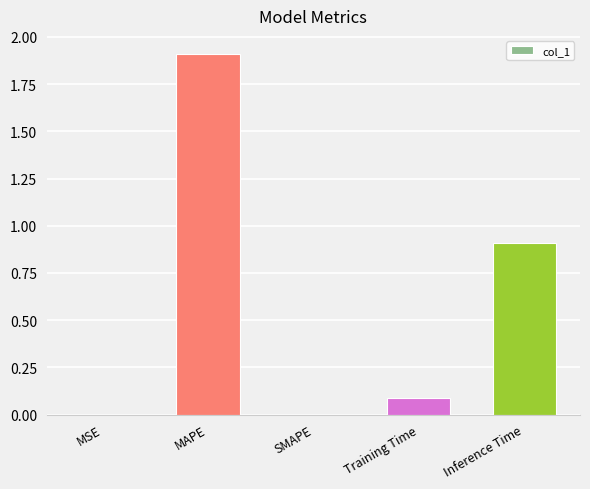

Between Inference Time and MAPE, which is larger?

MAPE